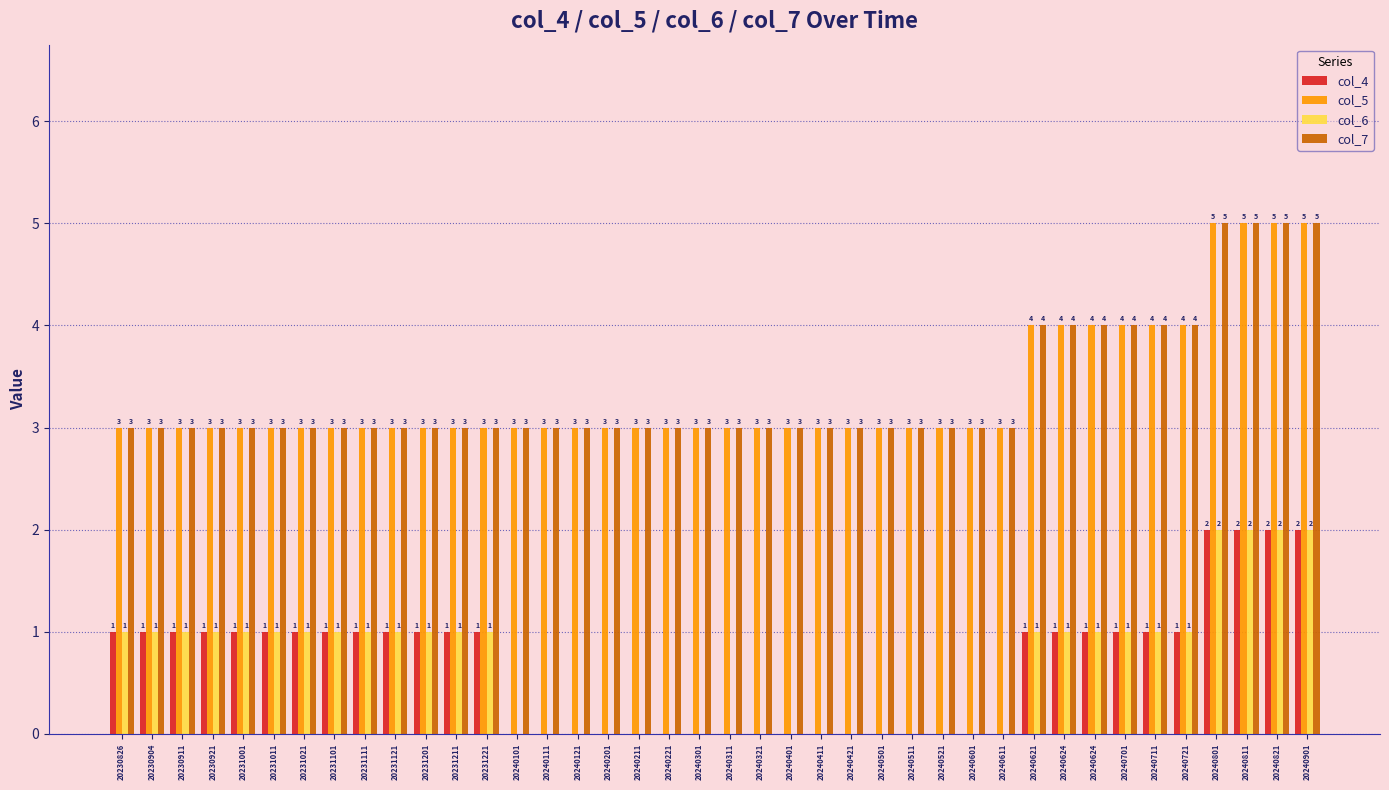

What is the spread (max minus min) of values at 20230921?

2